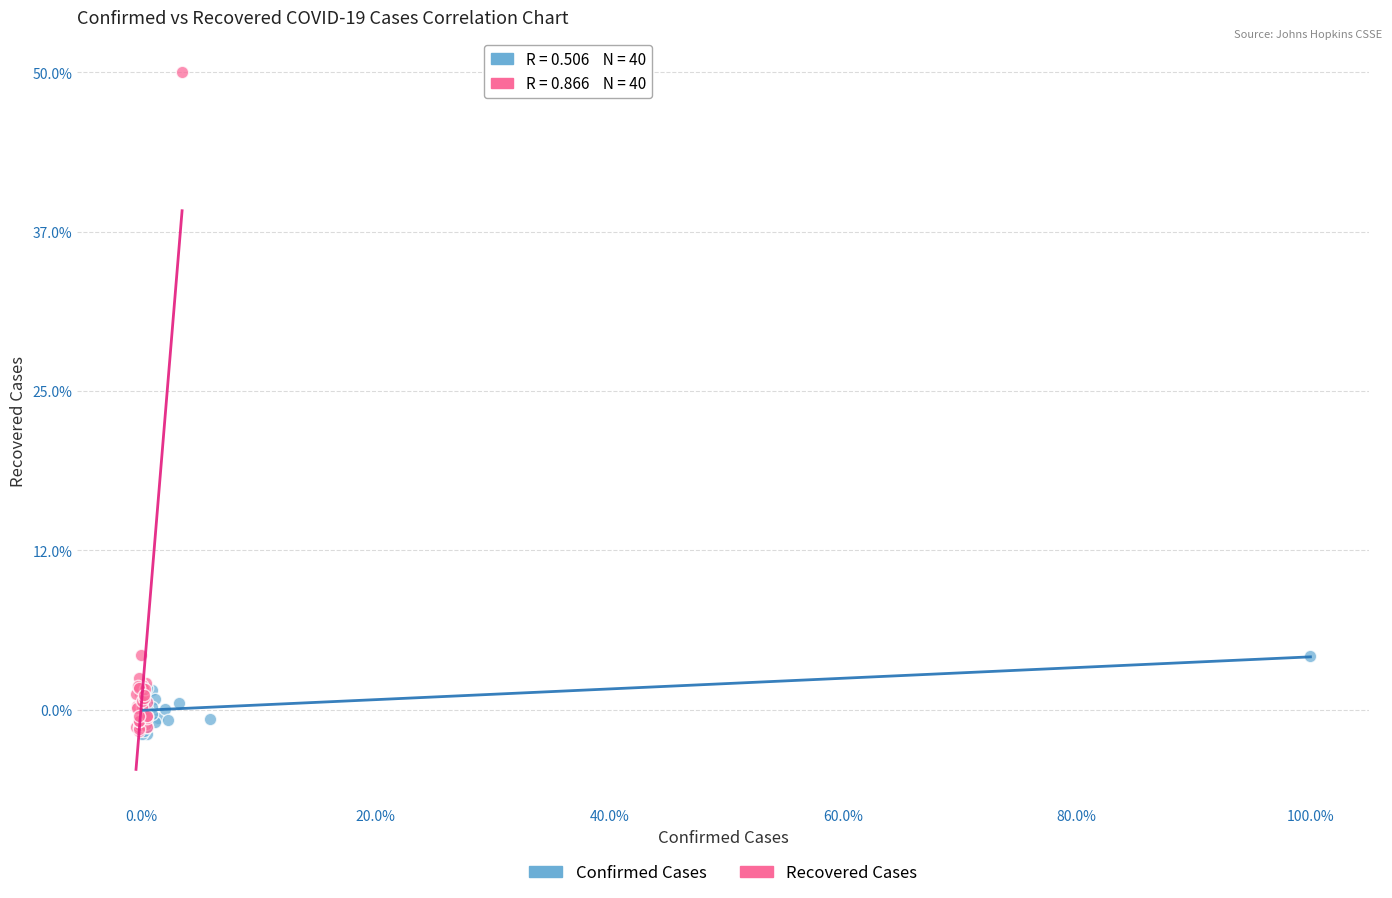

What are all the series names shown in the legend?

Confirmed Cases, Recovered Cases